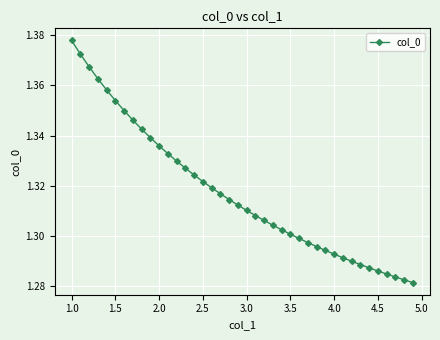

Is this an area chart (filled region under the line)?

No